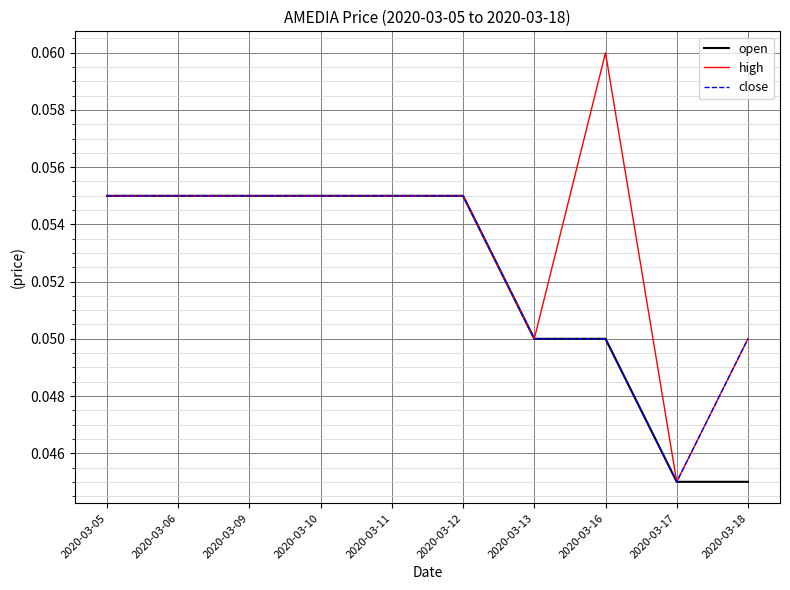

The open series shows 0.0 at 2020-03-13. True or false?

False